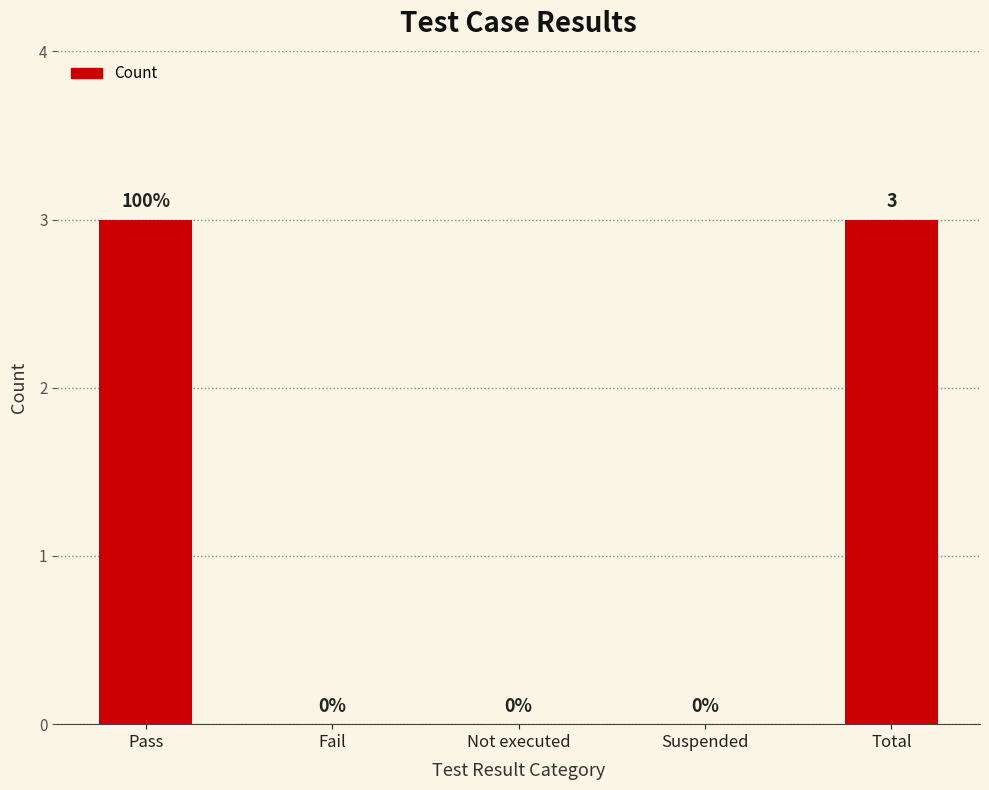

The chart shows a value of -2 at Suspended. True or false?

False